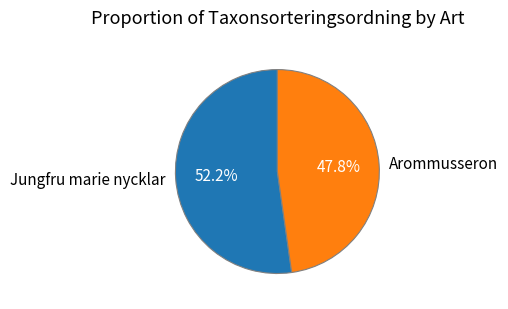

To the nearest percent, what is the average slice percentage?

50%